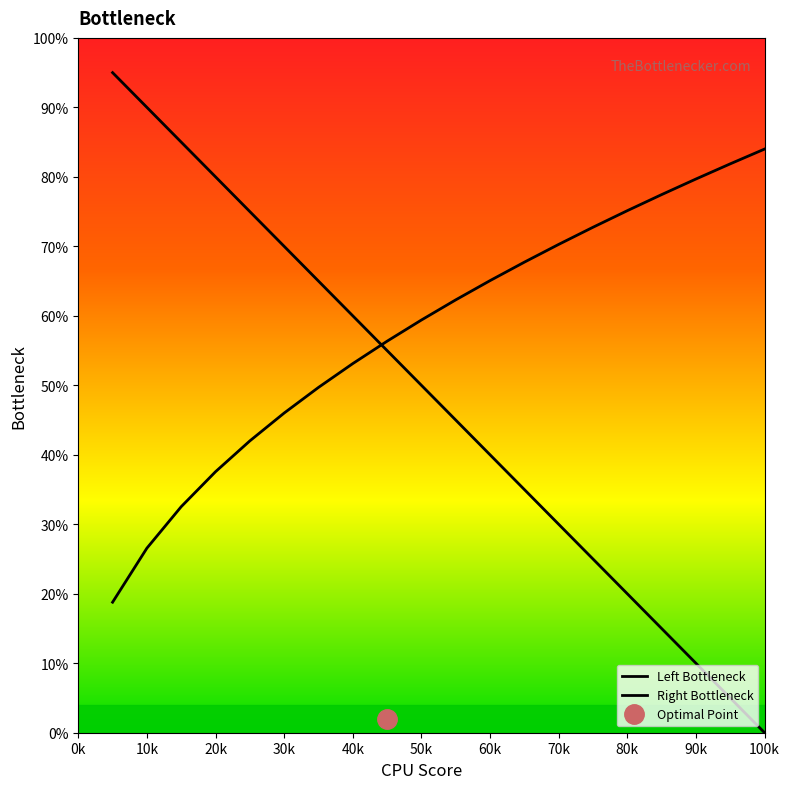

Which series changed the most between 60k and 13?

Left Bottleneck